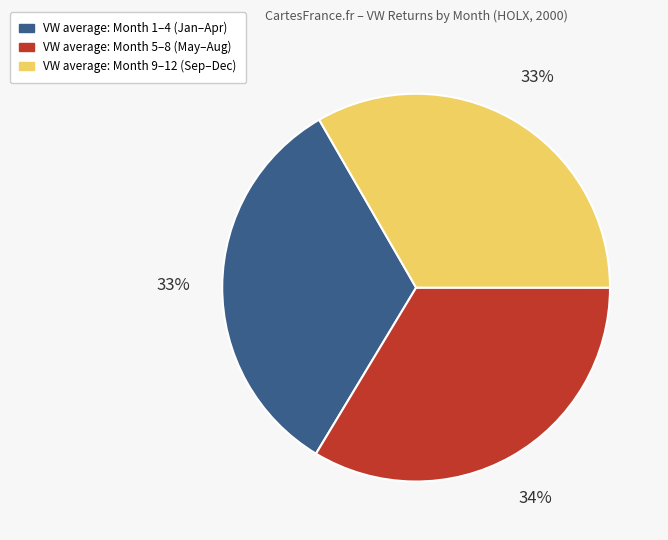

To the nearest percent, what is the average slice percentage?

33%